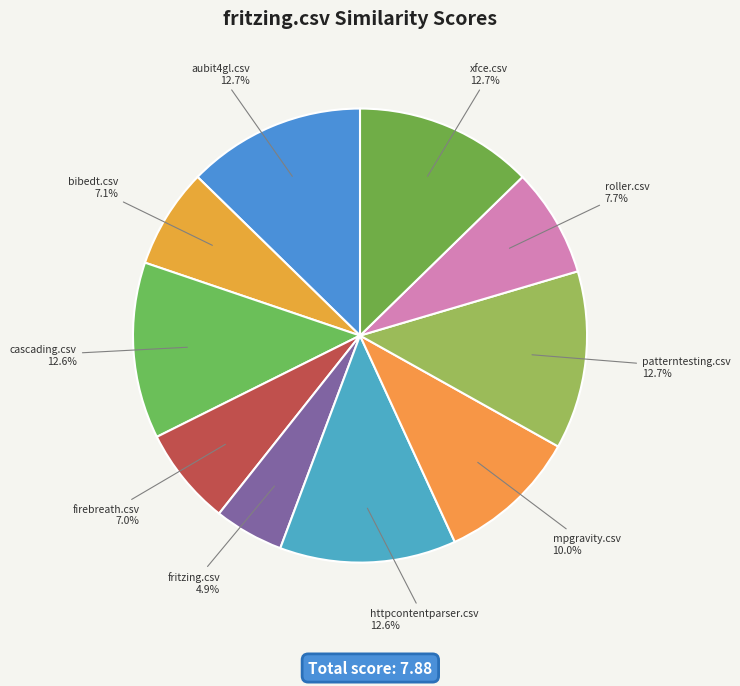

To the nearest percent, what is the average slice percentage?

10%